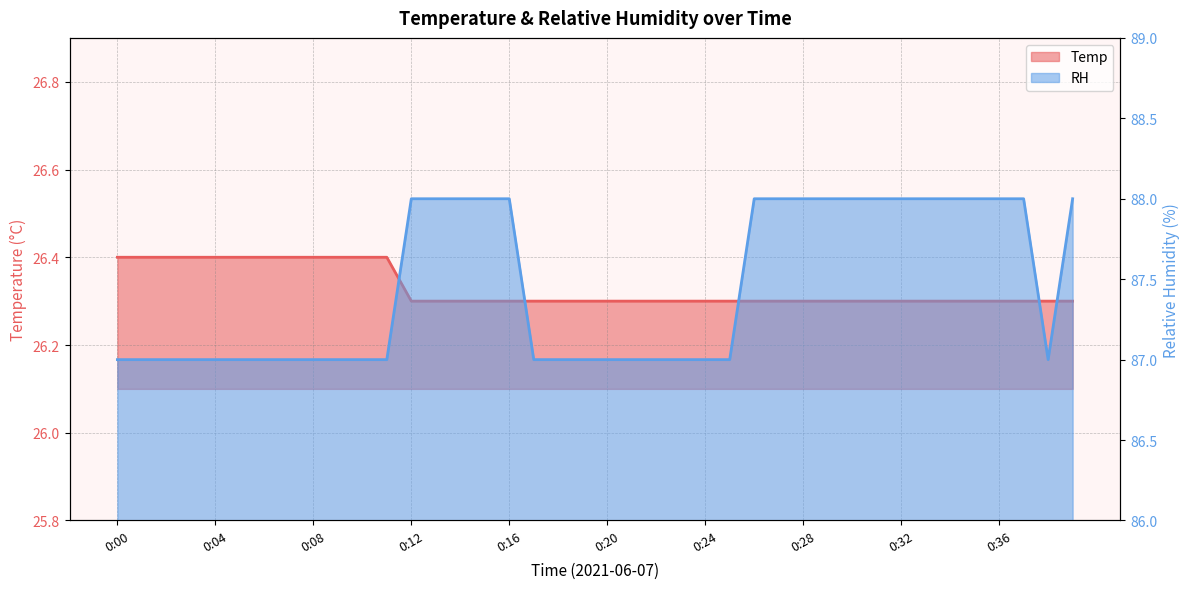

Count the number of data series in this chart.

2